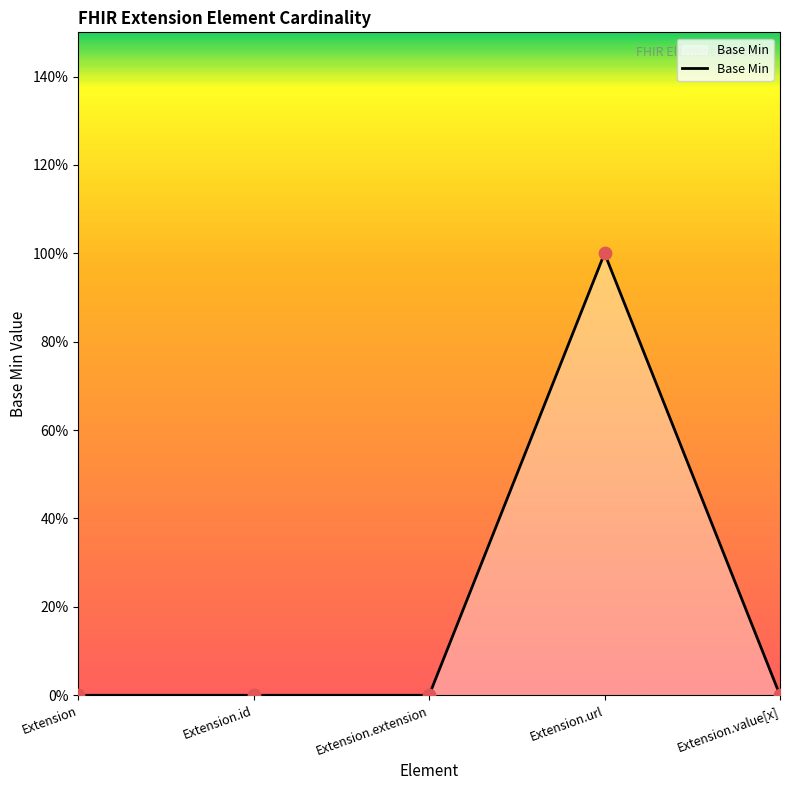

Which has a higher value, Extension.extension or Extension.url?

Extension.url